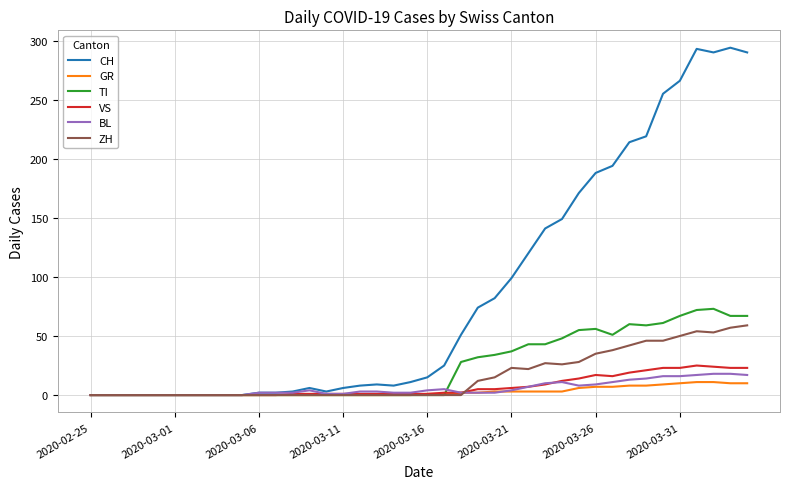

Which series has the largest total across all categories?

CH